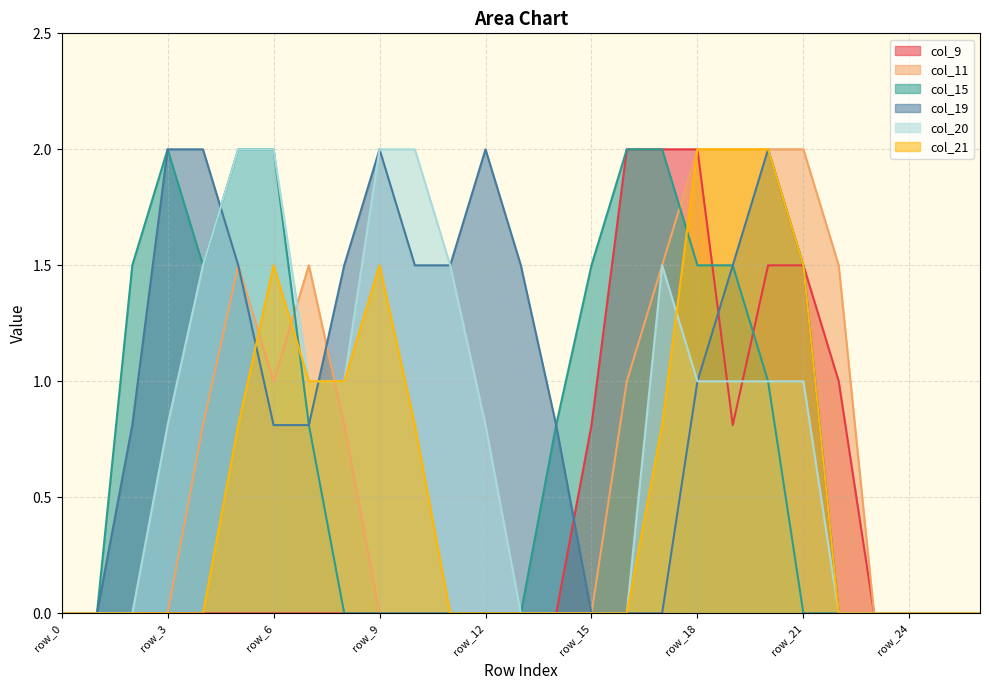

What is the spread (max minus min) of values at row_8?

1.5